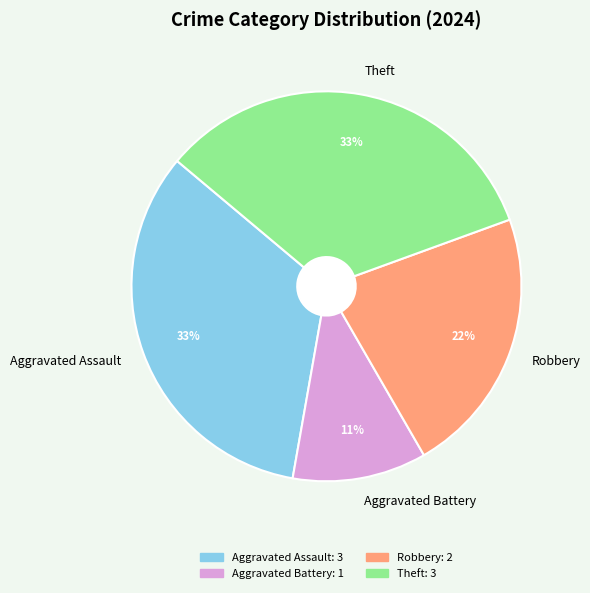

To the nearest percent, what is the difference between the largest and smallest slice percentages?

22%